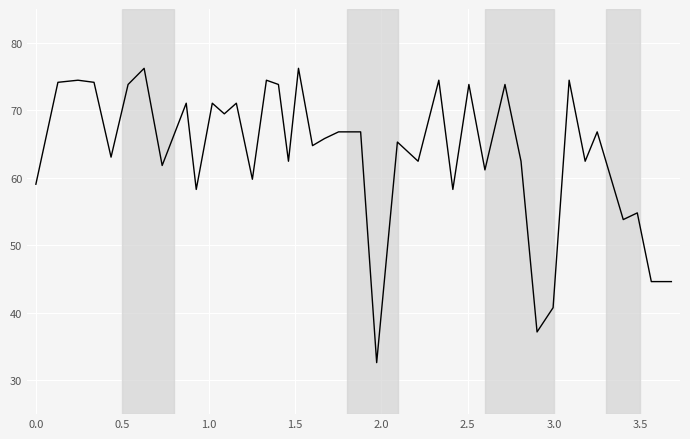

What is the minimum value shown in the chart?

32.6